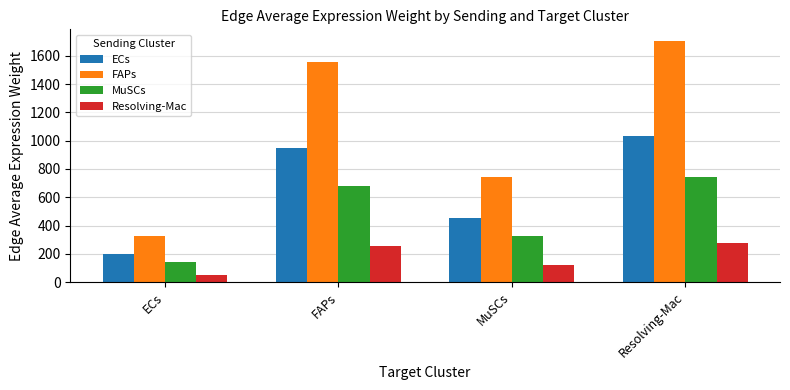

At how many categories does at least one series exceed 1259?

2